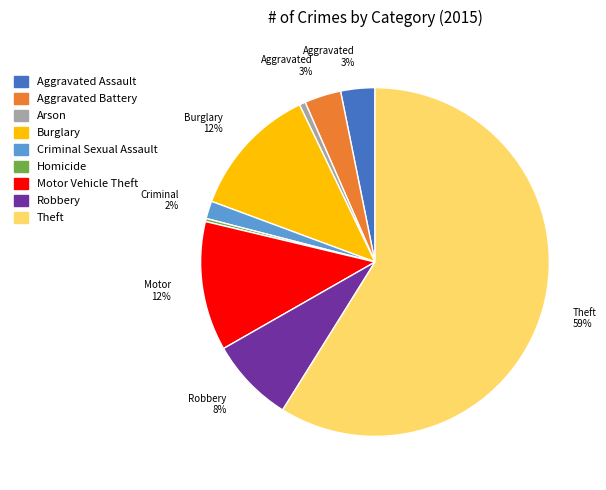

True or false: Motor Vehicle Theft accounts for 4% of the total.

False